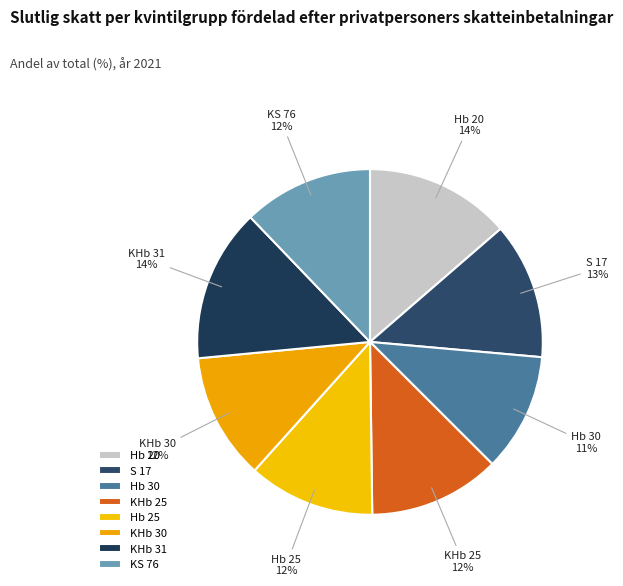

What is the ratio of the value at Hb 25 to the value at Hb 30?

1.1